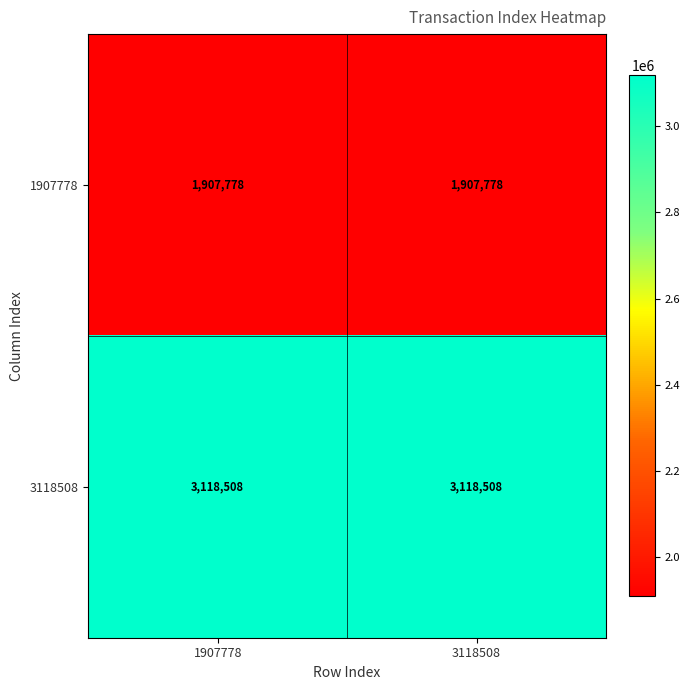

What is the average value of the 3118508 series?

3118508